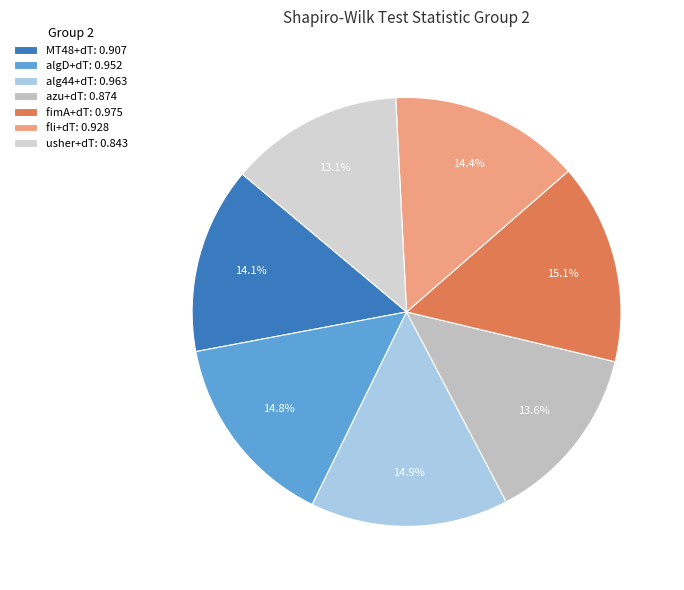

To the nearest percent, what is the difference between the fli+dT and fimA+dT slice percentages?

1%